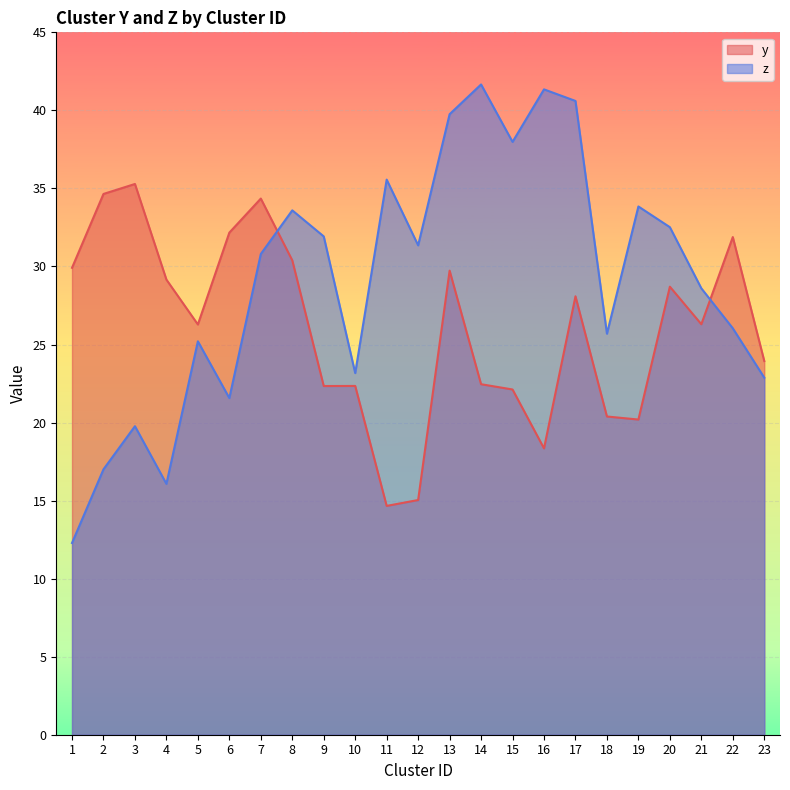

What is the approximate value of y at 1?

29.9